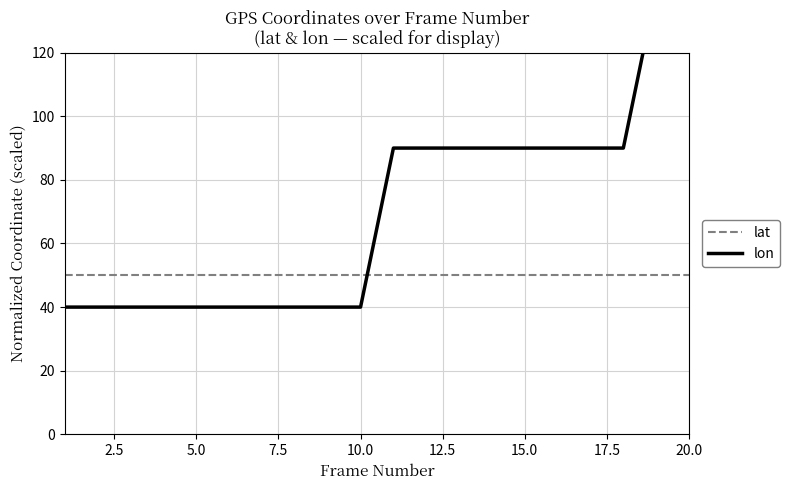

What is the lowest value of the lon series?

40.0